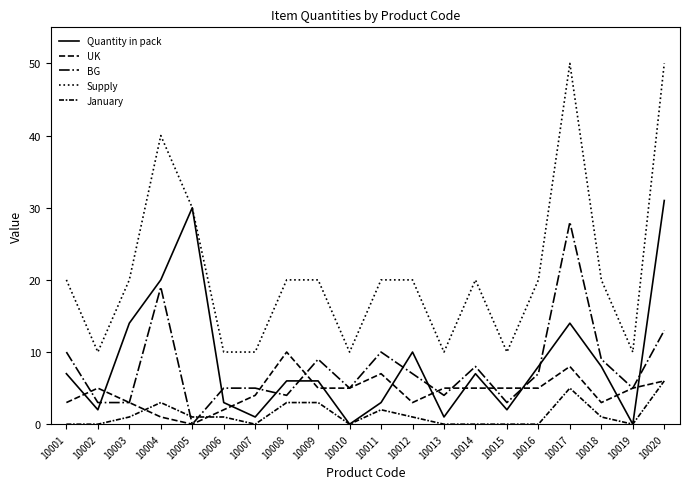

List the labels in order of Supply value, smallest first.

10002, 10006, 10007, 10010, 10013, 10015, 10019, 10001, 10003, 10008, 10009, 10011, 10012, 10014, 10016, 10018, 10005, 10004, 10017, 10020